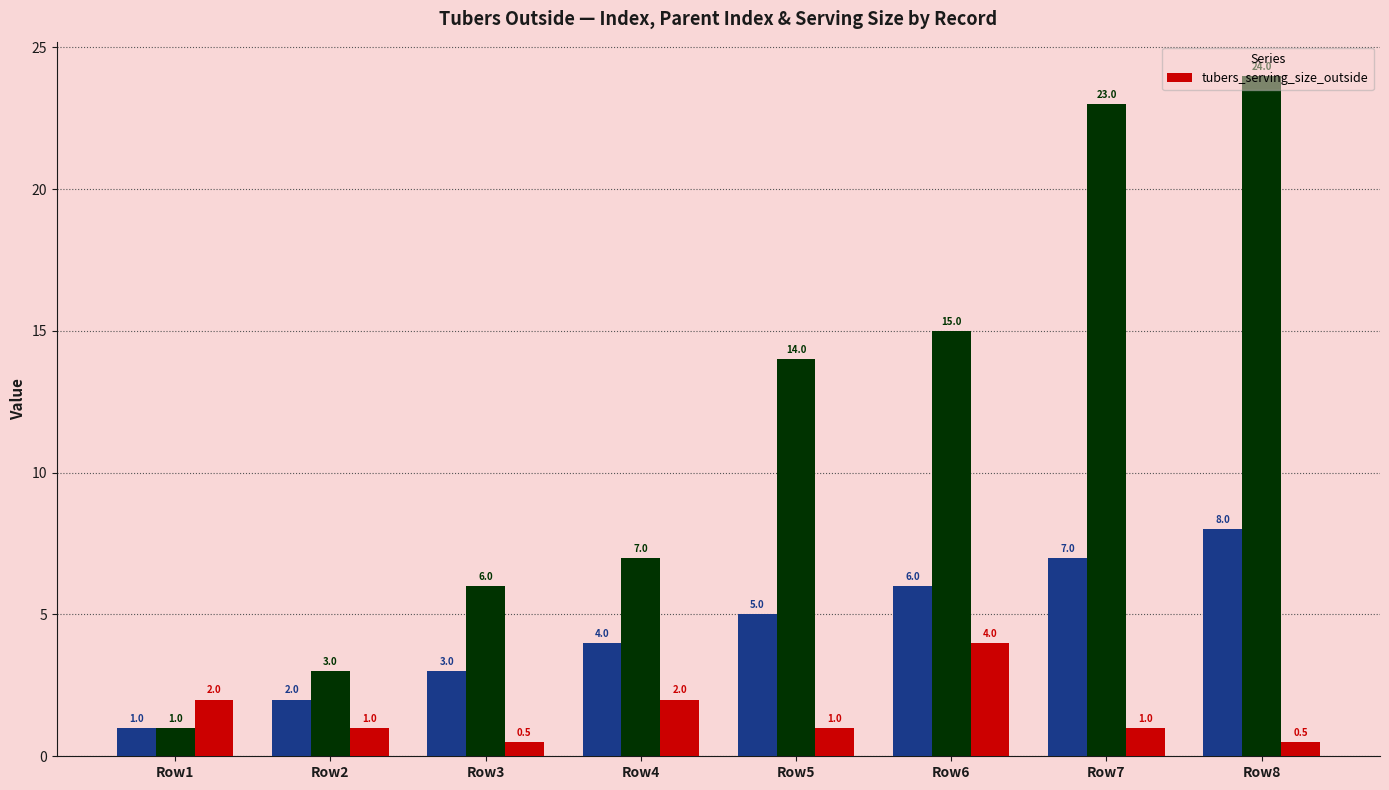

Reading left to right, what are all the values shown in this chart?

Row1=2.0	Row2=1.0	Row3=0.5	Row4=2.0	Row5=1.0	Row6=4.0	Row7=1.0	Row8=0.5